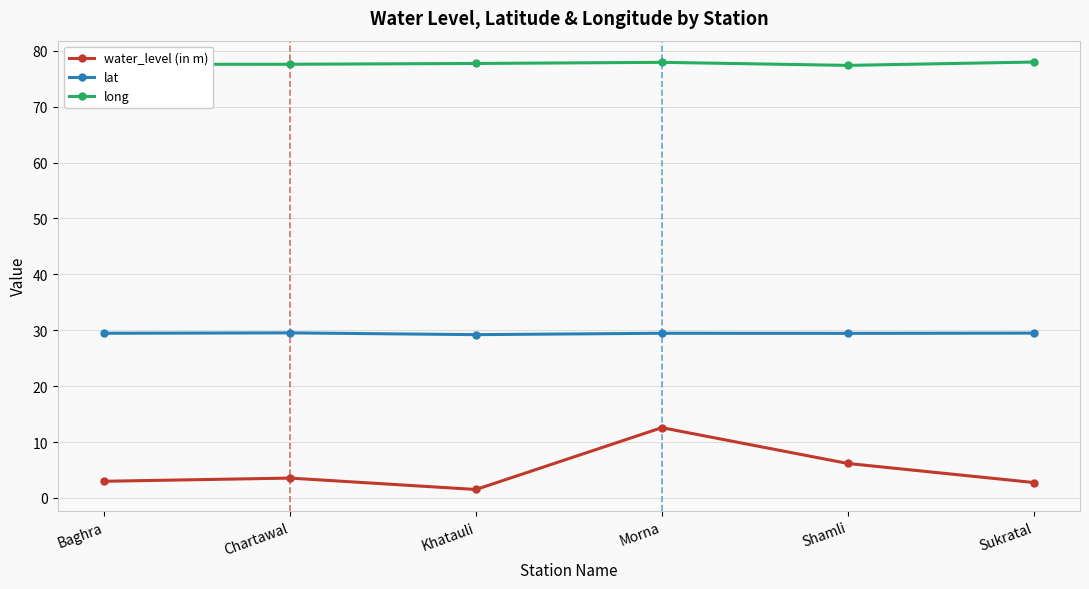

True or false: long and water_level (in m) cross at least once.

False